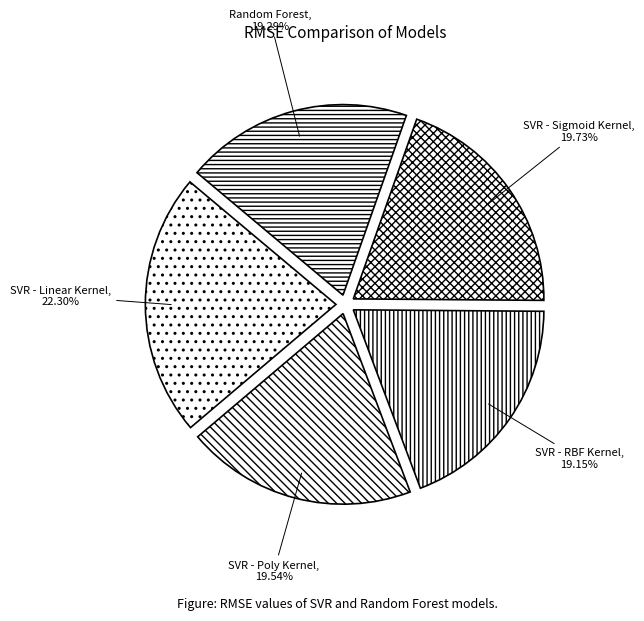

Does SVR - RBF Kernel account for over 50% of the chart?

No